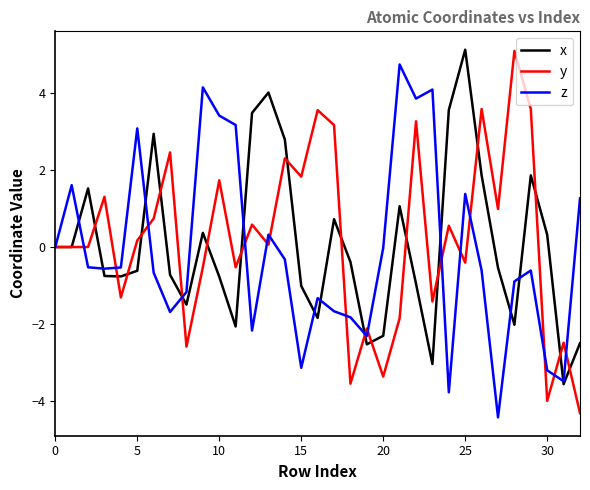

What is the minimum value shown in the chart?

-4.4